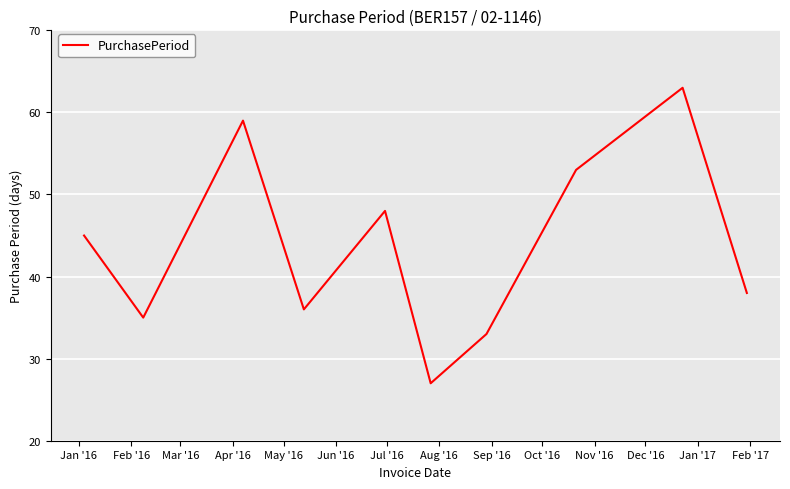

What is the greatest value displayed?

63